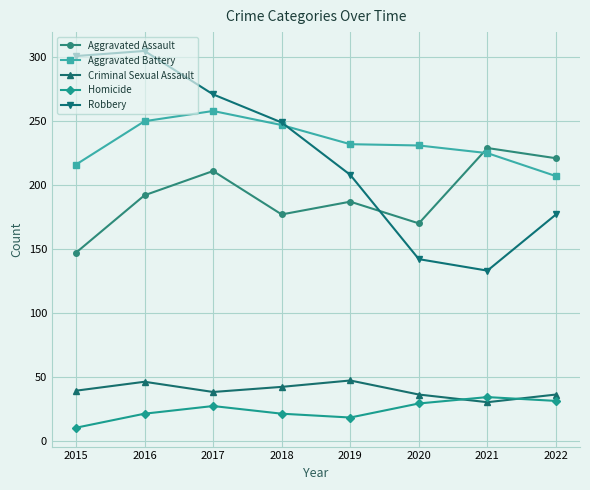

How many lines are shown in the chart?

5